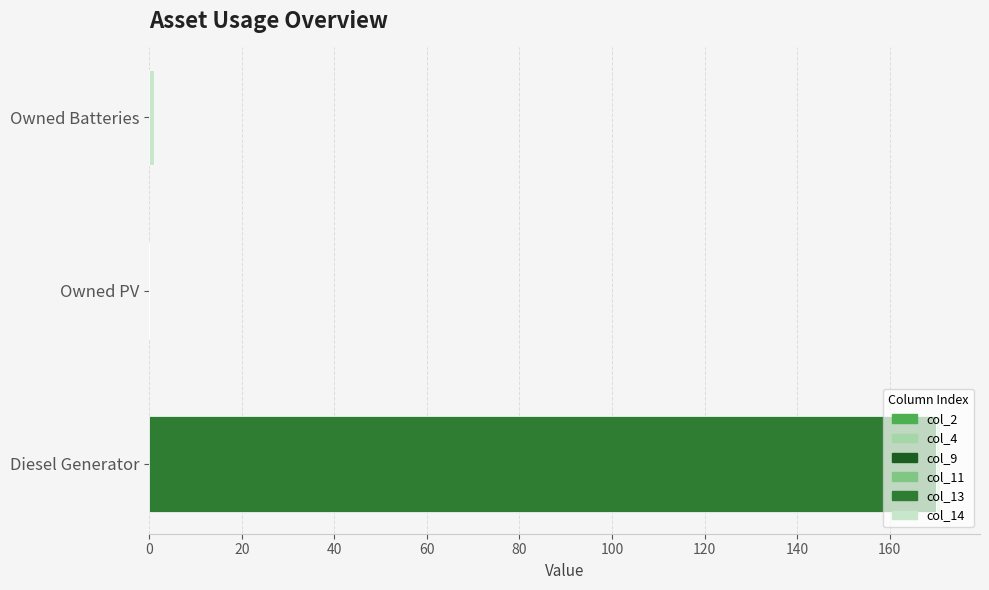

The value of col_13 at Owned Batteries is -56. True or false?

False